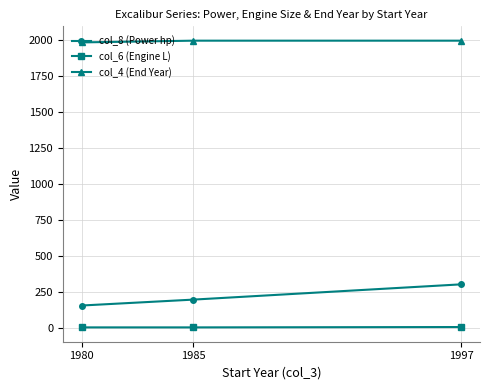

What is the average value of the col_6 (Engine L) series?

5.8